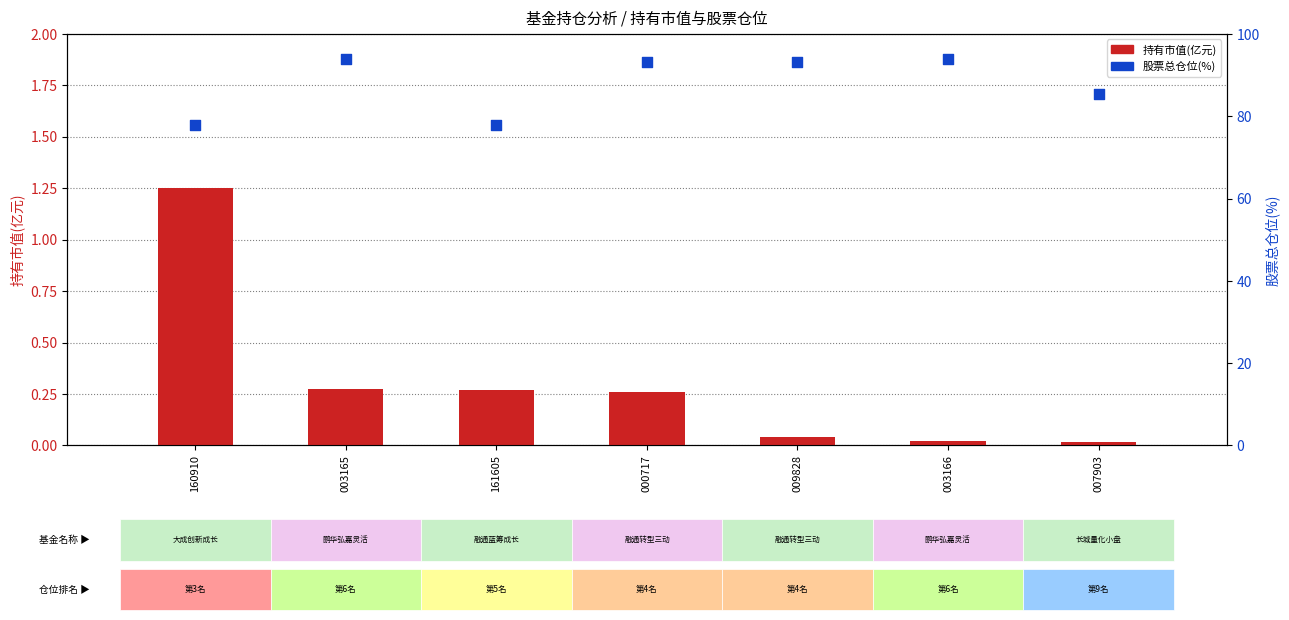

Is the value of 股票总仓位(%) at 160910 greater than the value of 持有市值(亿元) at 000717?

Yes